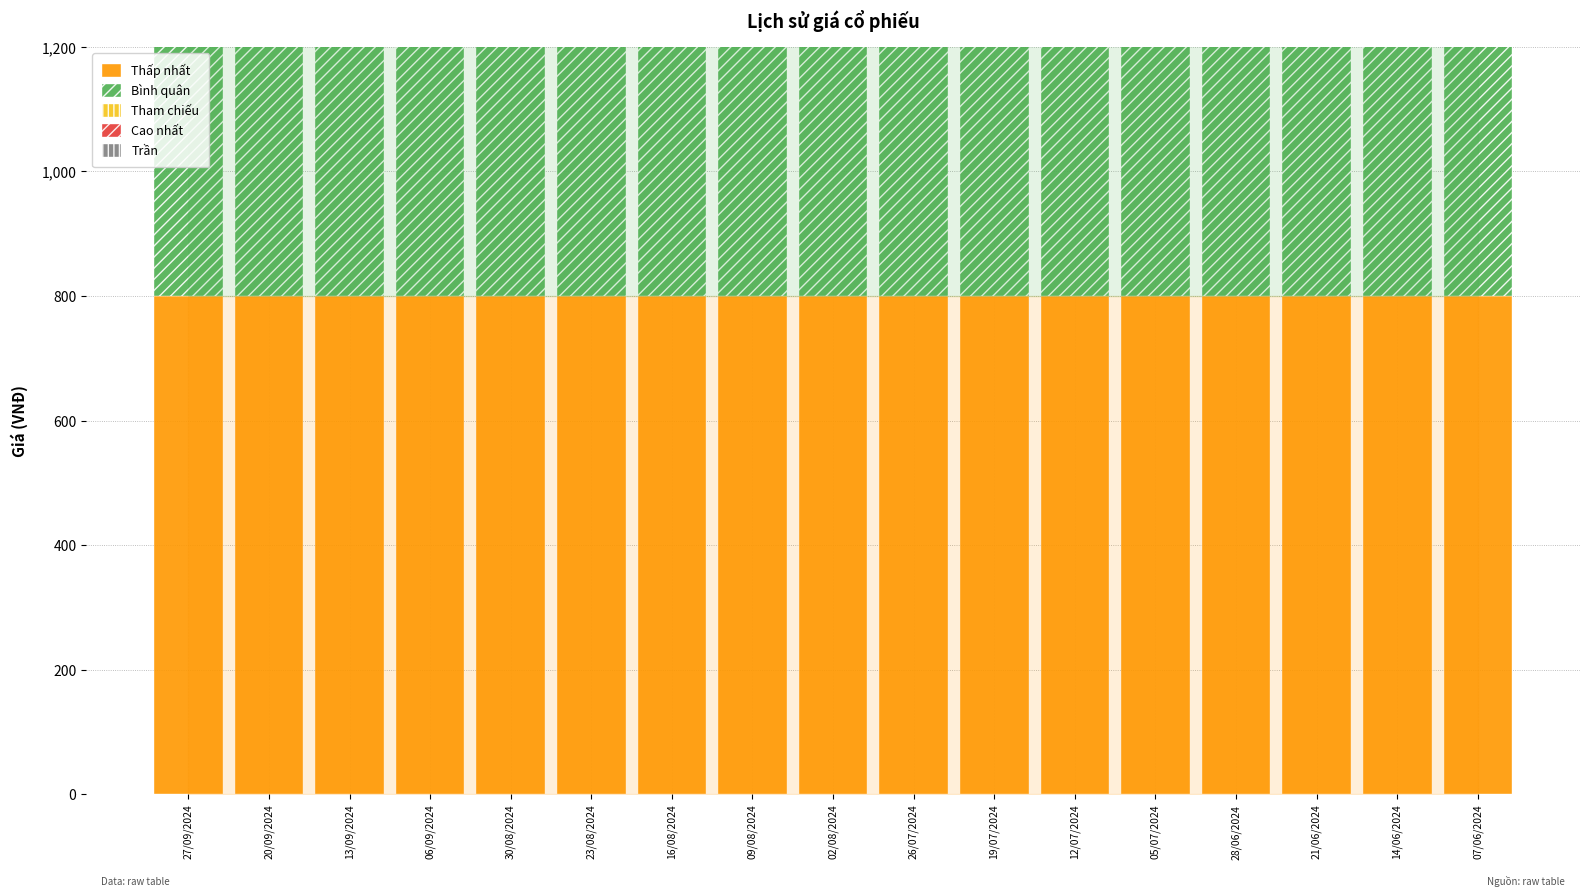

Read the Tham chiếu value at 30/08/2024.

900